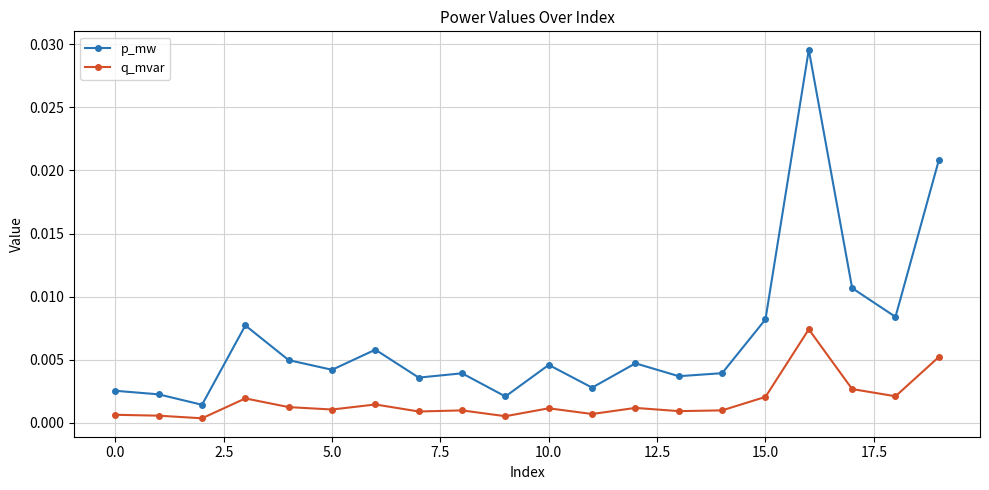

Does the chart display data point markers on the line(s)?

Yes